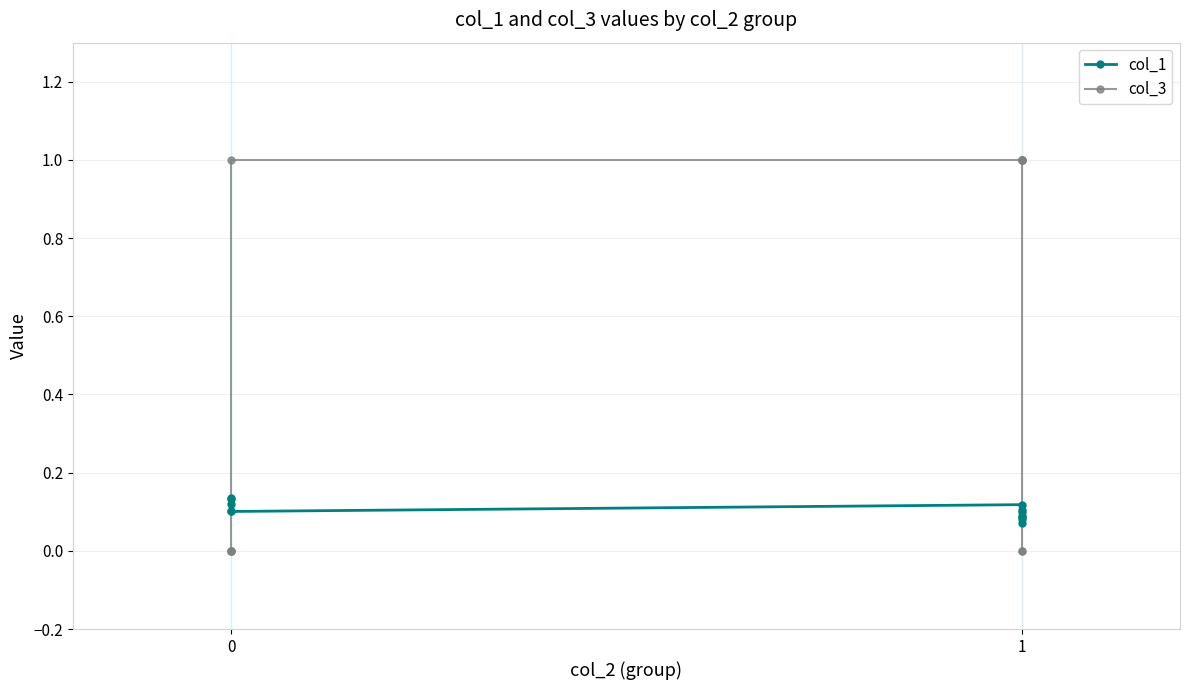

How many lines are shown in the chart?

2